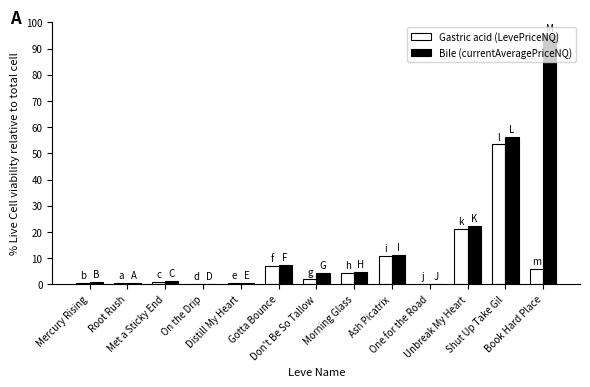

What is the spread (max minus min) of values at Met a Sticky End?

0.1